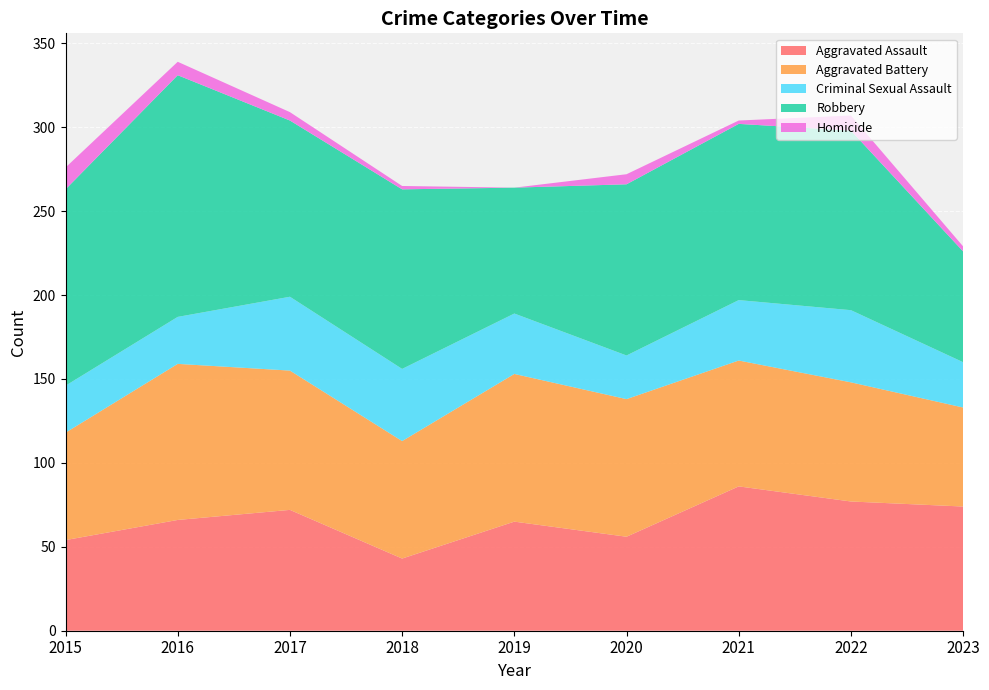

Reading left to right, list all the values displayed in this chart.

Aggravated Assault: 2015=54	2016=66	2017=72	2018=43	2019=65	2020=56	2021=86	2022=77	2023=74
Aggravated Battery: 2015=64	2016=93	2017=83	2018=70	2019=88	2020=82	2021=75	2022=71	2023=59
Criminal Sexual Assault: 2015=28	2016=28	2017=44	2018=43	2019=36	2020=26	2021=36	2022=43	2023=27
Robbery: 2015=117	2016=144	2017=105	2018=107	2019=75	2020=102	2021=105	2022=107	2023=66
Homicide: 2015=13	2016=8	2017=5	2018=2	2019=0	2020=6	2021=2	2022=9	2023=3